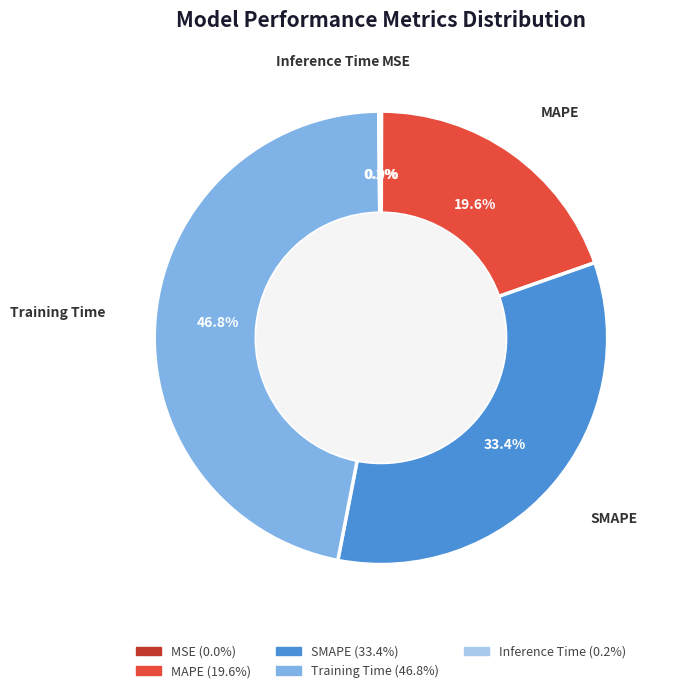

The SMAPE slice represents 33% of the pie. True or false?

True